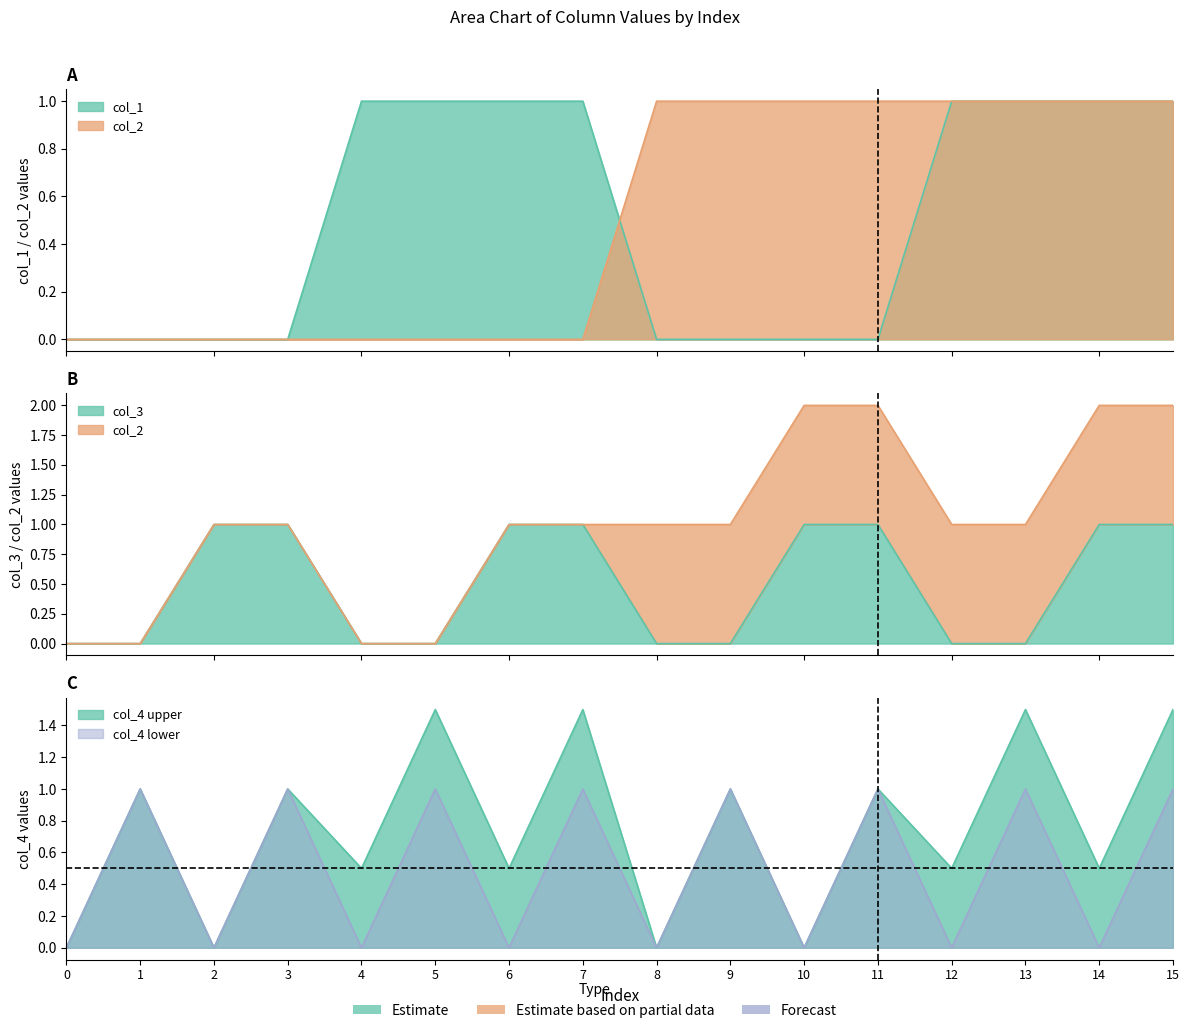

True or false: col_4 has a value of 1 at 3.

False